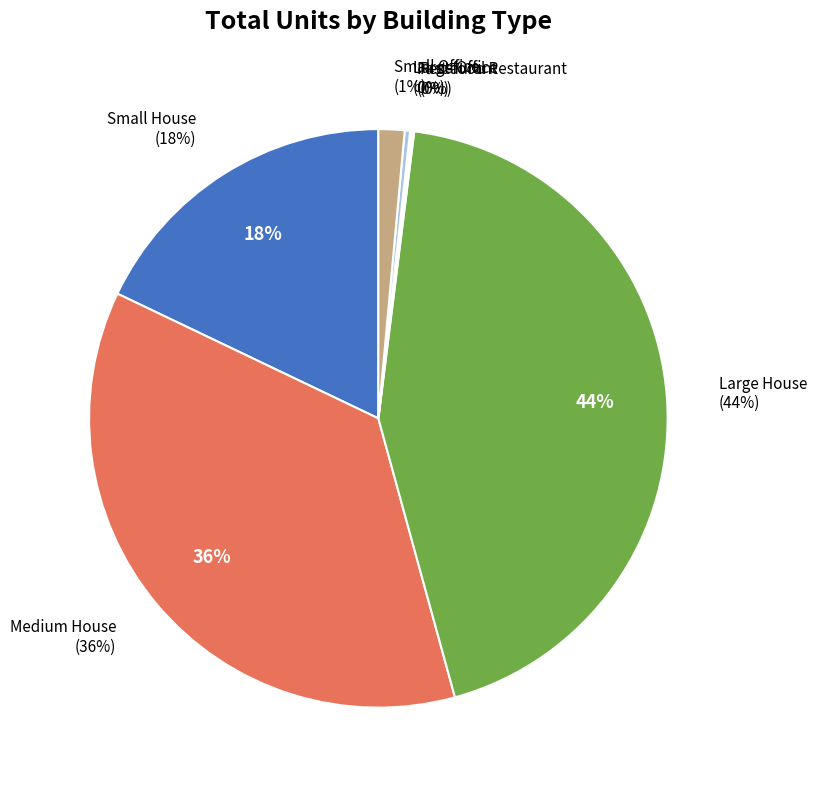

How many segments does this pie chart have?

7